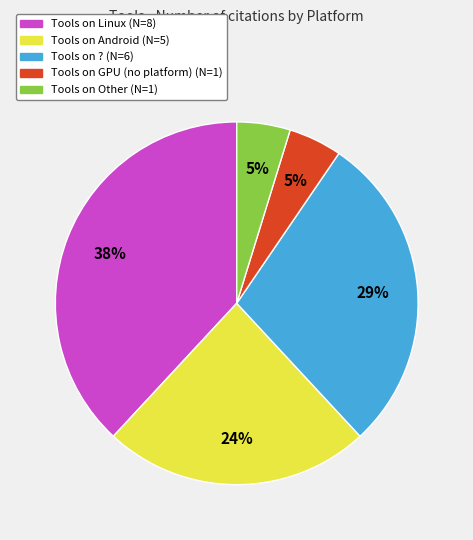

Is it true that Tools on GPU (no platform) (N=1) is 5% of the pie?

True